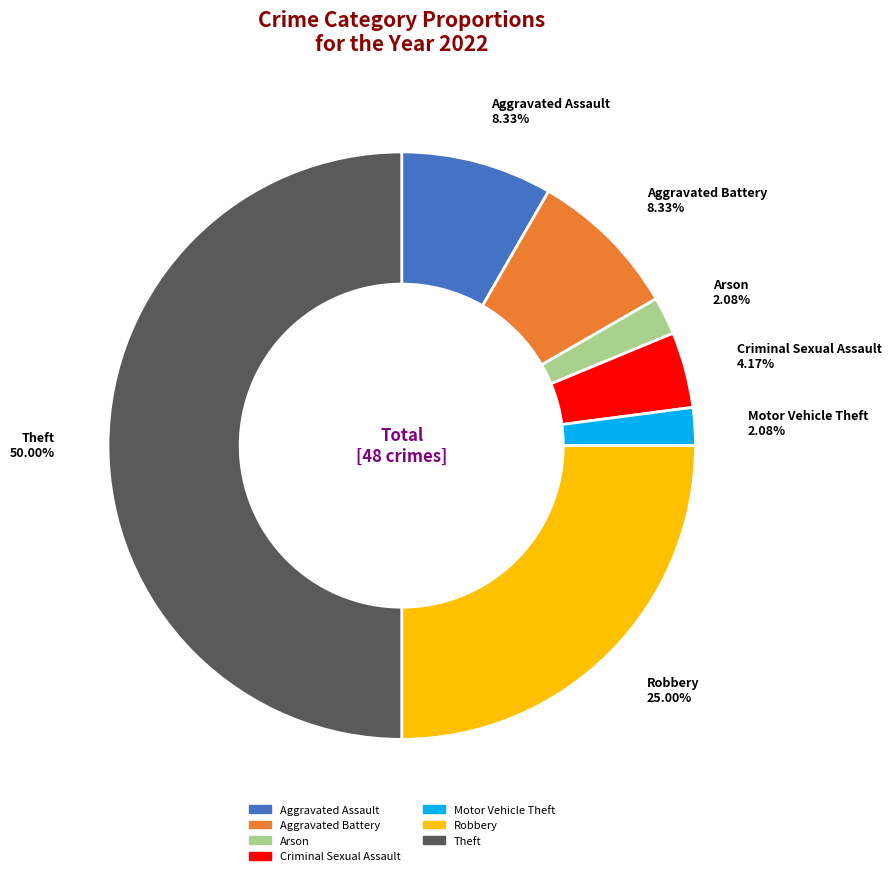

How many segments does this pie chart have?

7